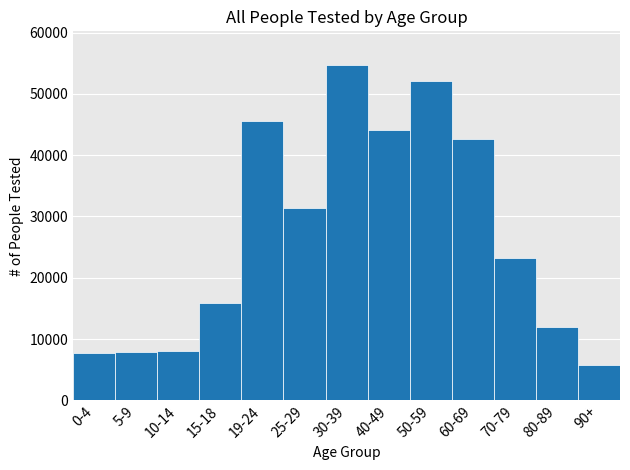

Is it true that the value at 15-18 is 15924?

True